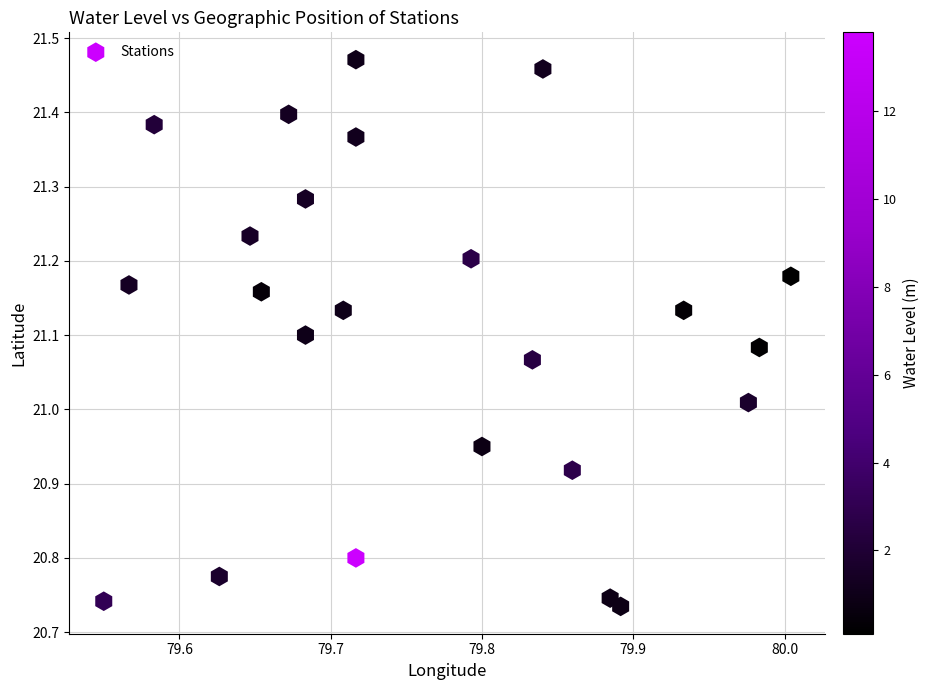

What is the range of X values (max minus min)?

0.5